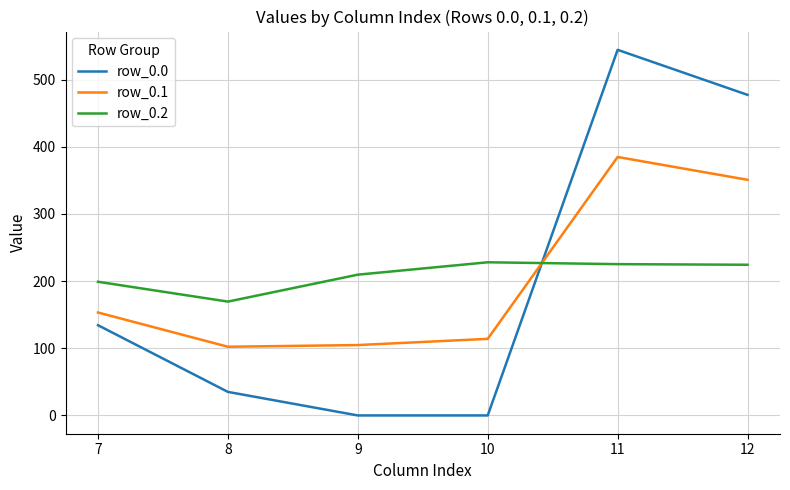

Which series has the largest range (max minus min)?

row_0.0